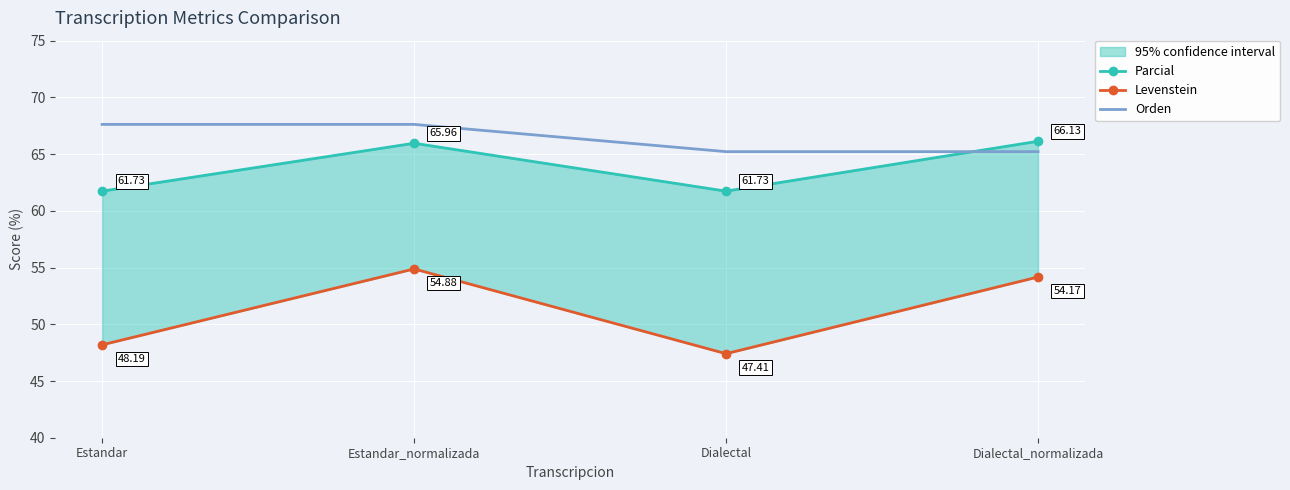

What is the minimum value shown in the chart?

47.4